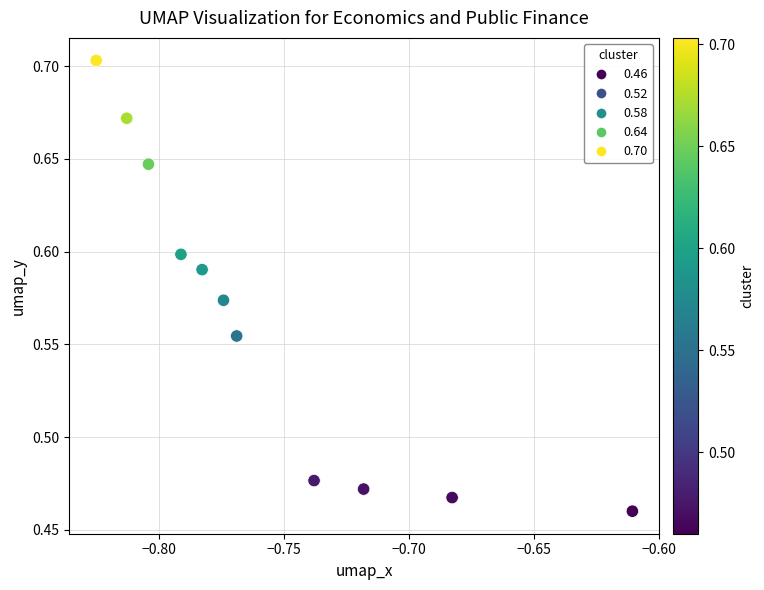

What is the average X value?

-0.8